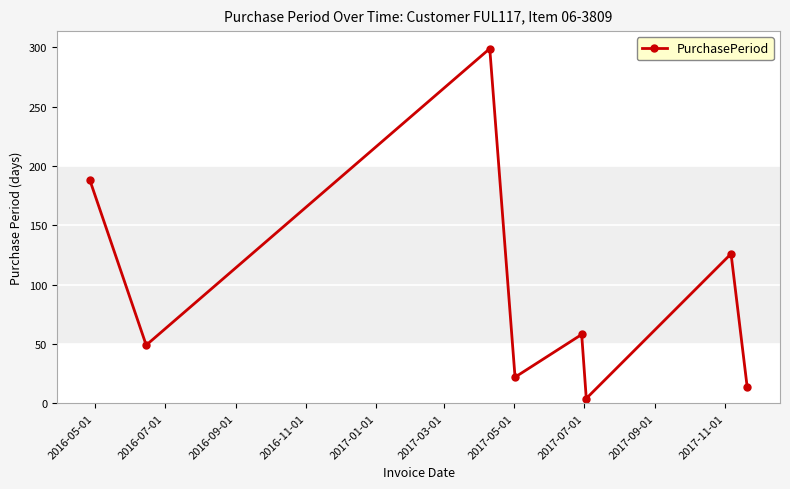

What is the maximum value shown in the chart?

299